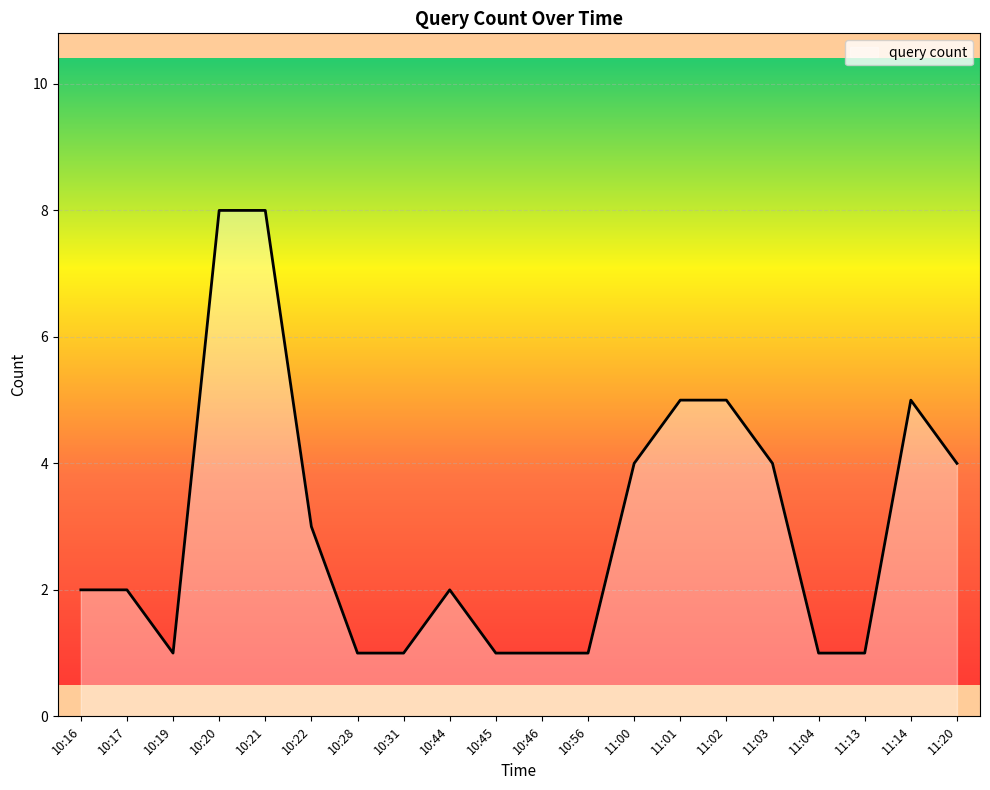

What position from the left is 10:45?

10